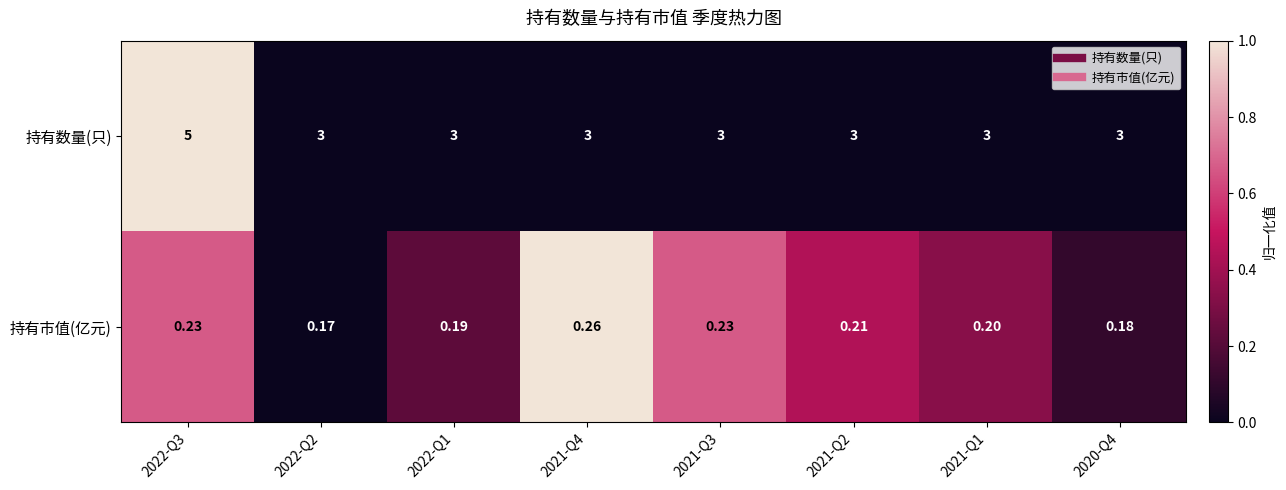

Which series has the largest total across all categories?

持有数量(只)